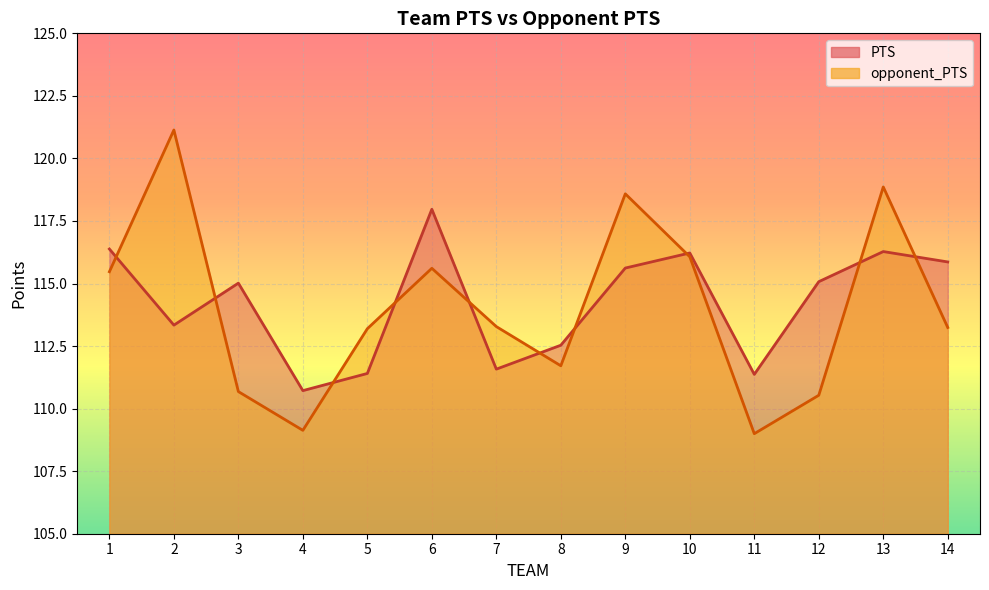

Reading left to right, transcribe all the data shown in this chart.

PTS: 116.4	113.3	115.0	110.7	111.4	118.0	111.6	112.5	115.6	116.2	111.4	115.1	116.3	115.9
opponent_PTS: 115.5	121.1	110.7	109.1	113.2	115.6	113.3	111.7	118.6	116.1	109.0	110.5	118.9	113.2